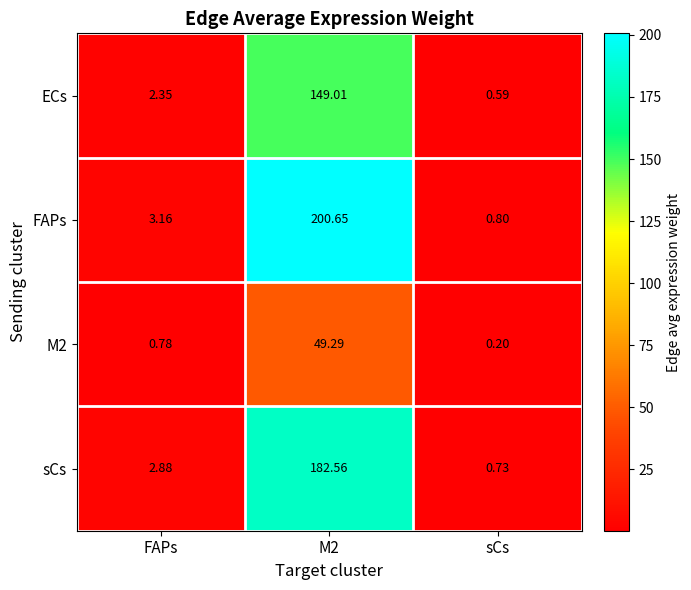

At which label is FAPs closest to 100?

FAPs